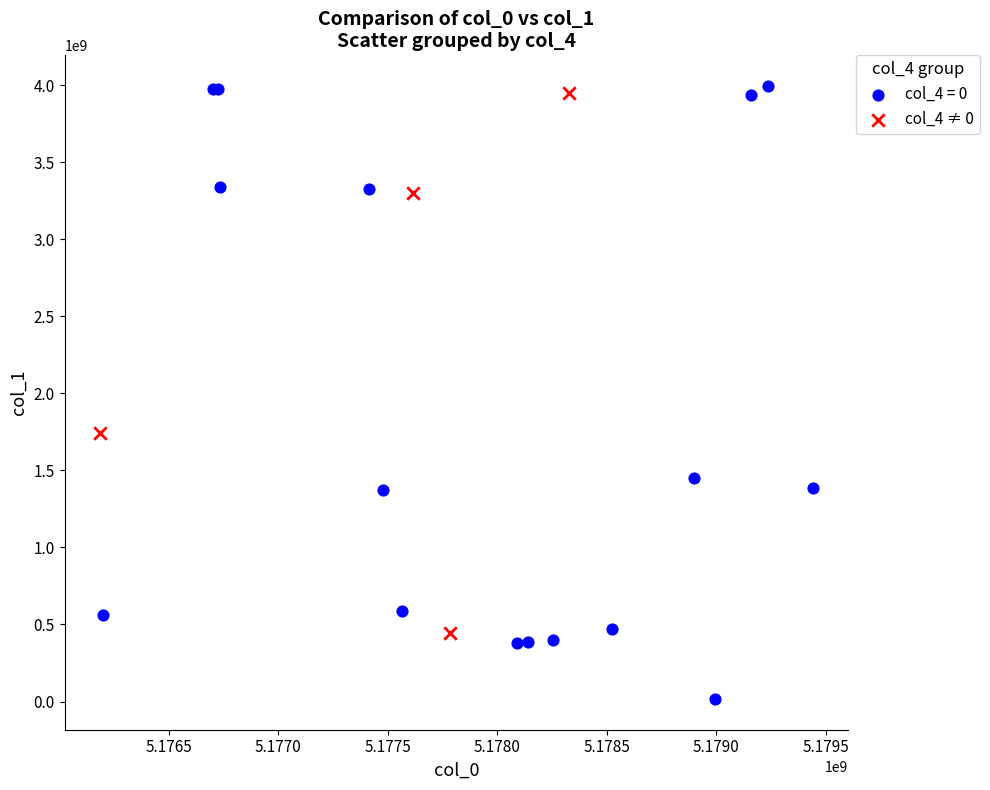

Which series has the largest Y range (max minus min)?

col_4 = 0